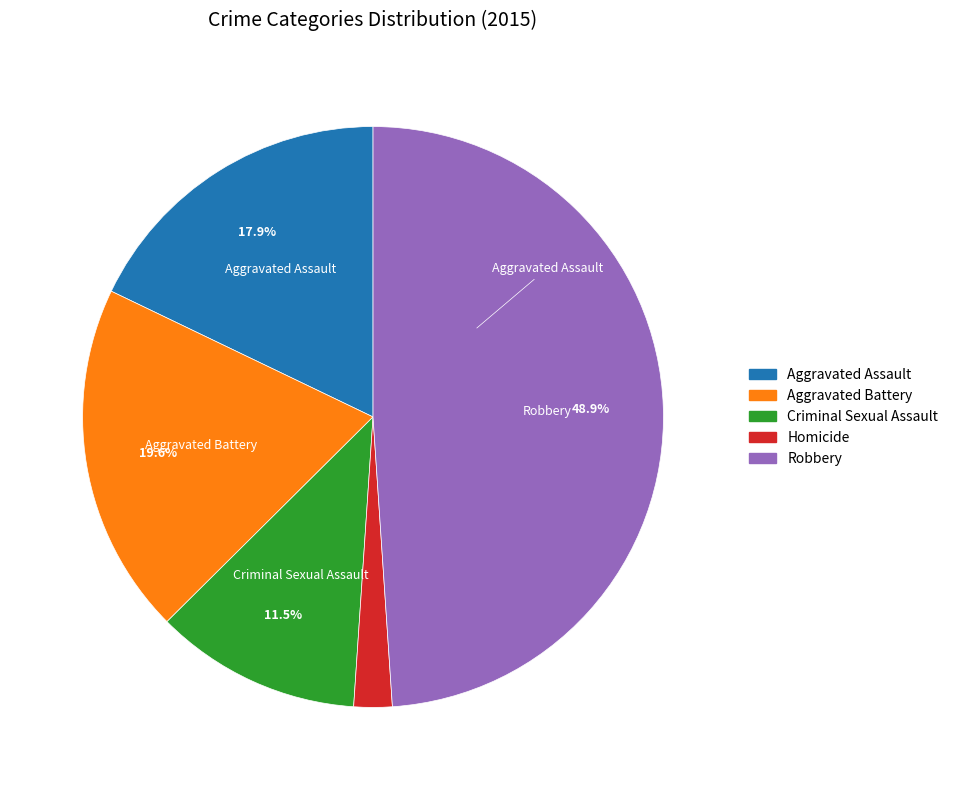

To the nearest percent, what is the average slice percentage?

20%